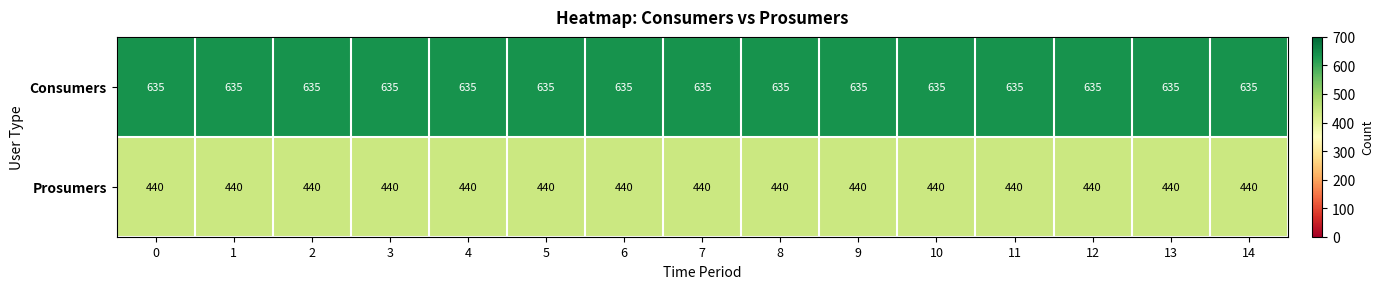

What is the difference between the highest and lowest values at 8?

195